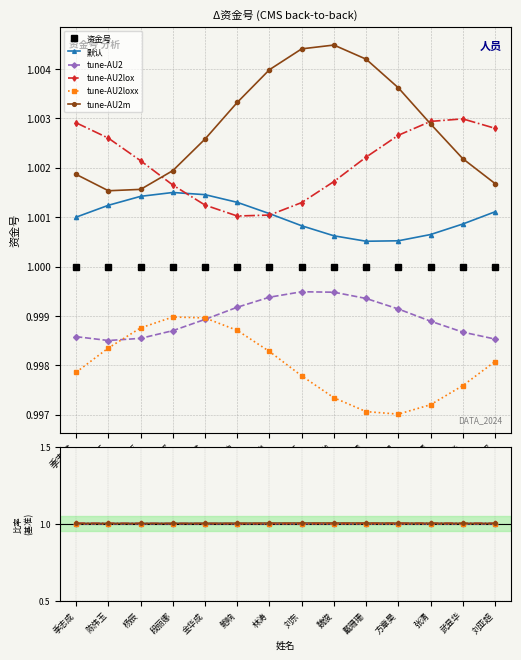

Count the 默认 values in the range 1 to 2.

14